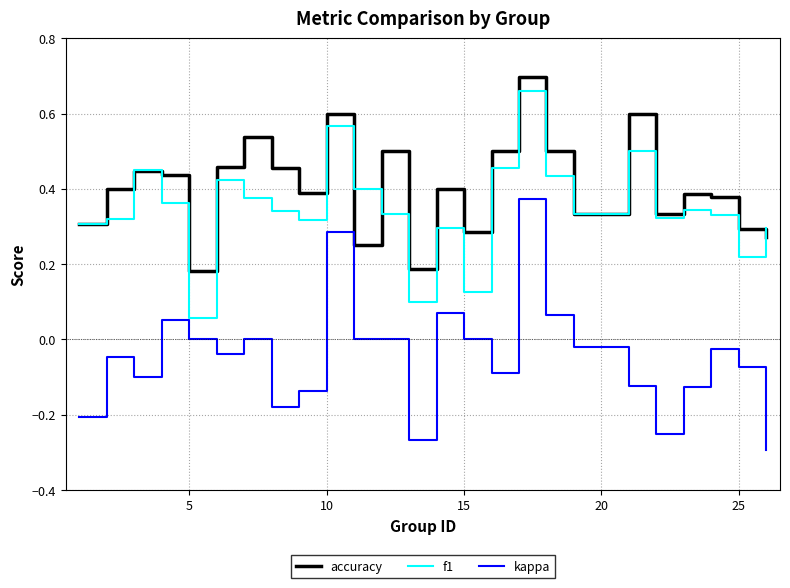

Which series has the largest total across all categories?

accuracy